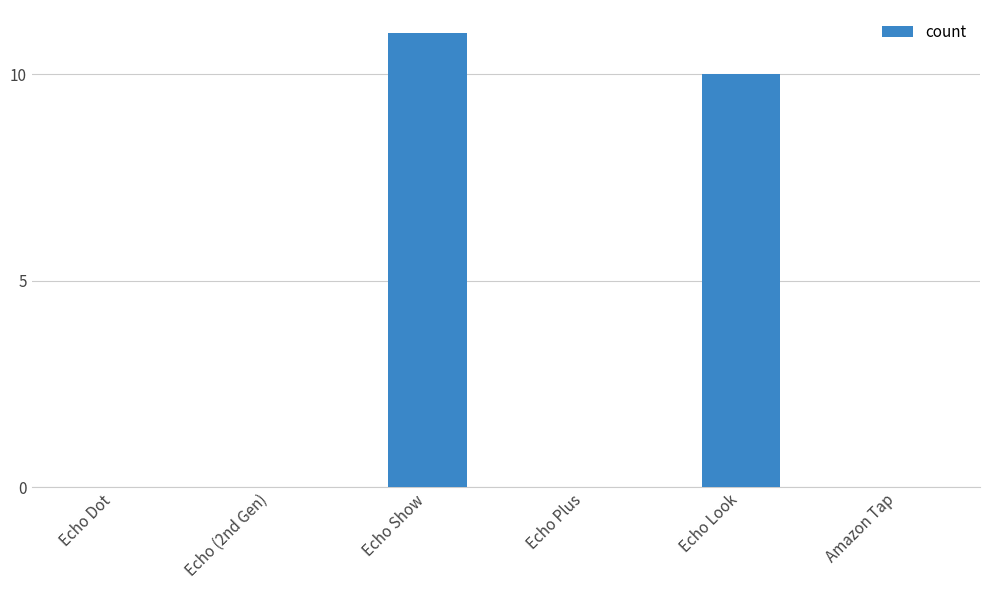

Are the bars horizontal?

No